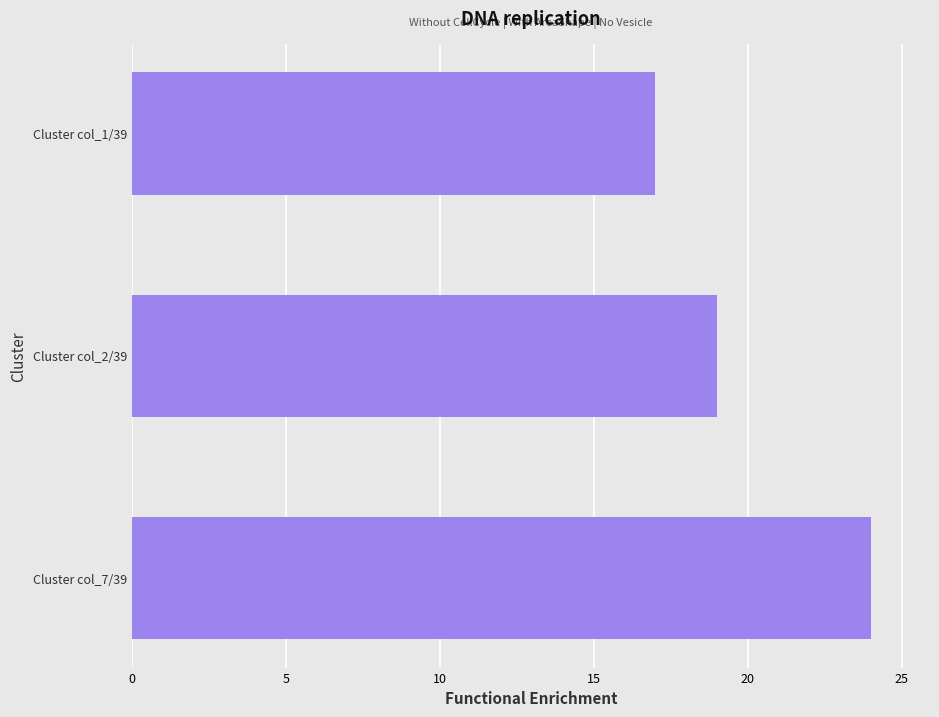

Reading bottom to top, list all the values displayed in this chart.

Cluster col_7/39=24	Cluster col_2/39=19	Cluster col_1/39=17